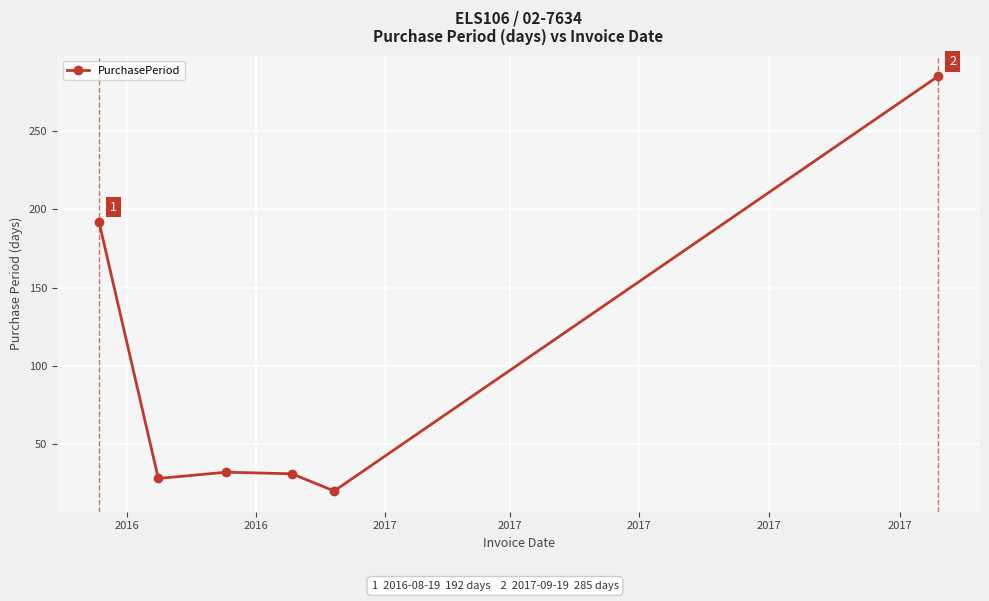

What is the sum of all values?

588